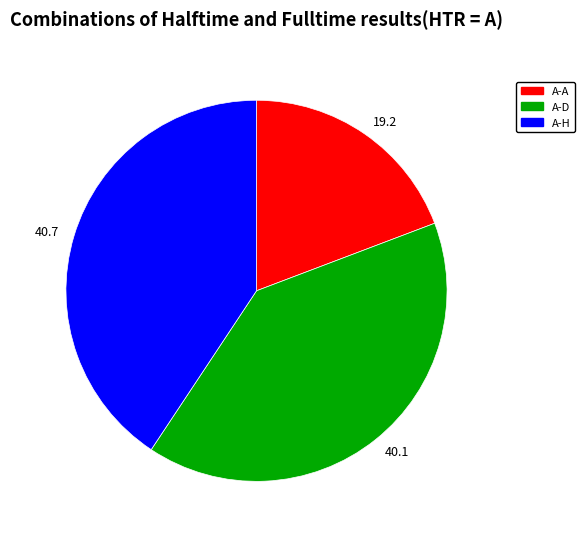

How many slices are in this pie chart?

3